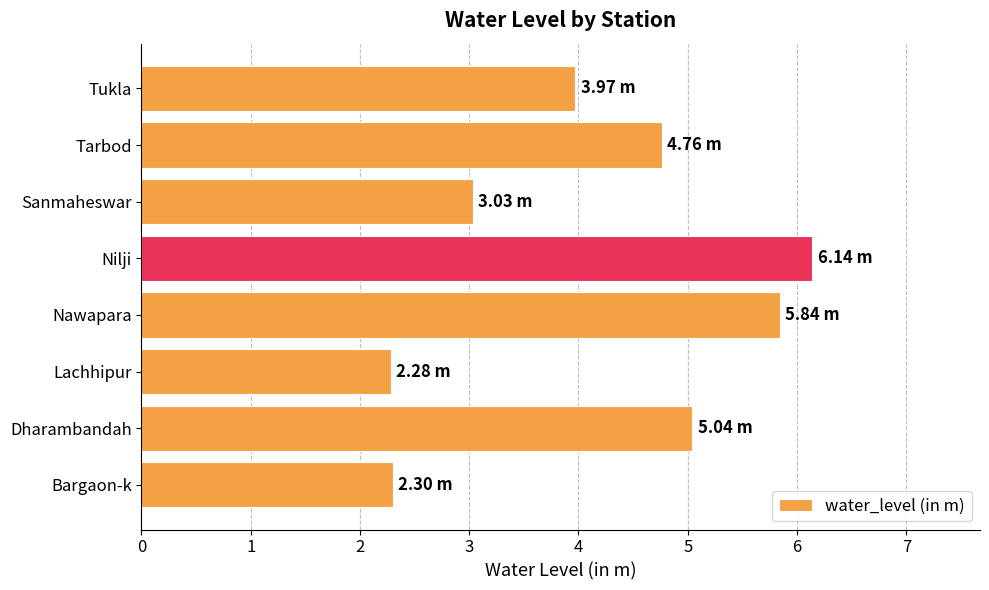

What is the change in value from Sanmaheswar to Tukla?

+0.9